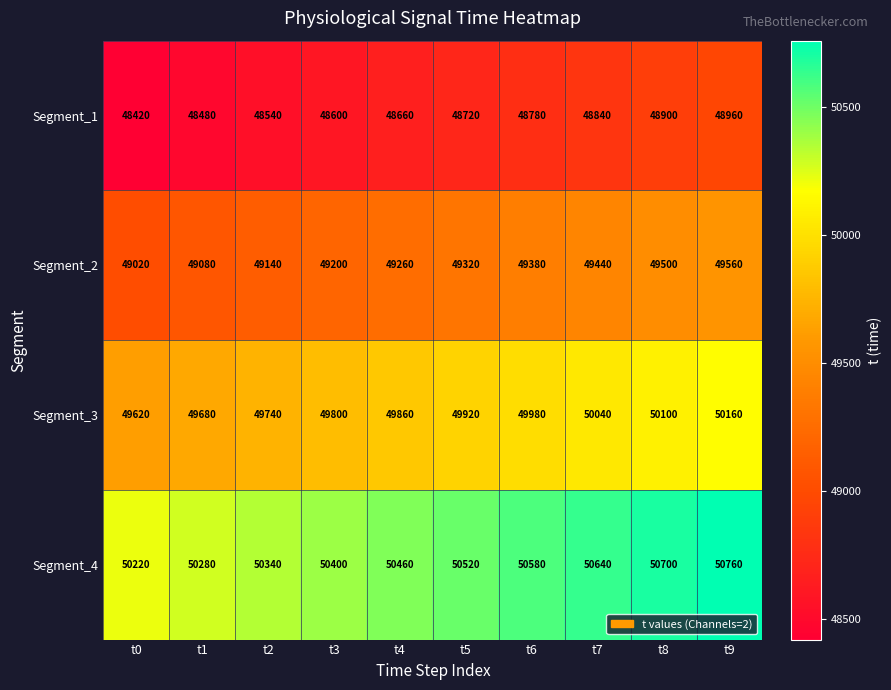

Which label corresponds to the smallest value in the chart?

t0